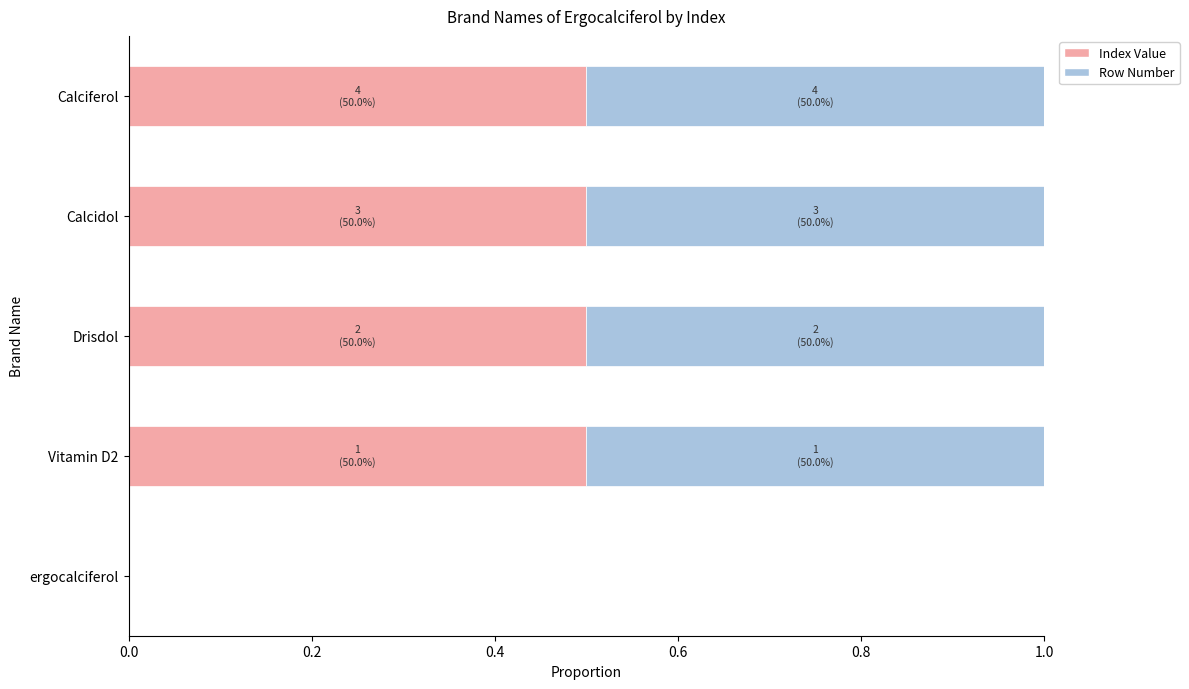

What position from the left is Calcidol?

4